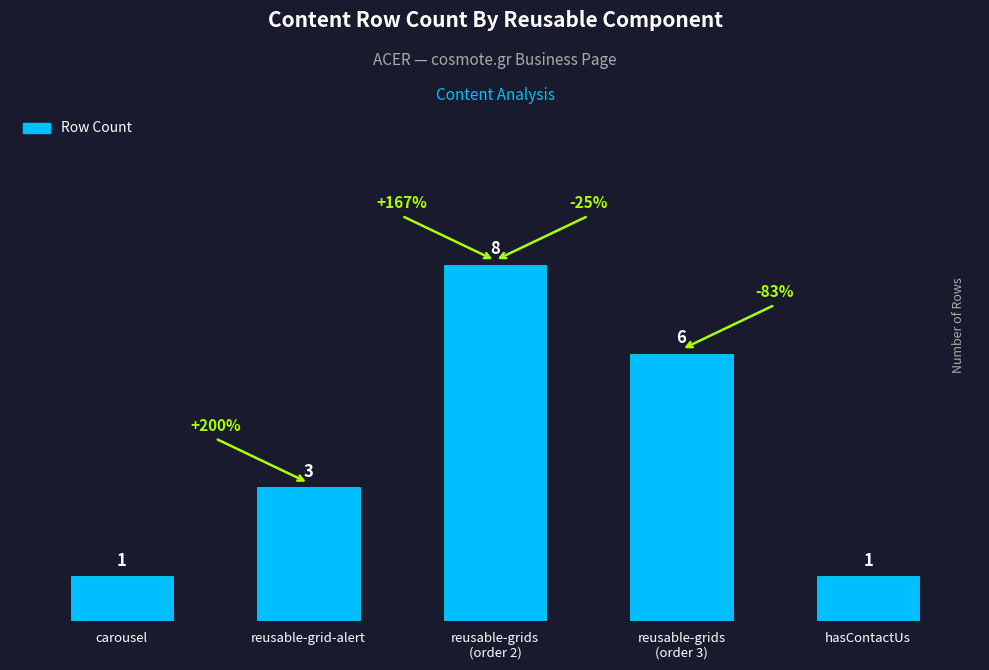

What is the ratio of the value at hasContactUs to the value at reusable-grid-alert?

0.3